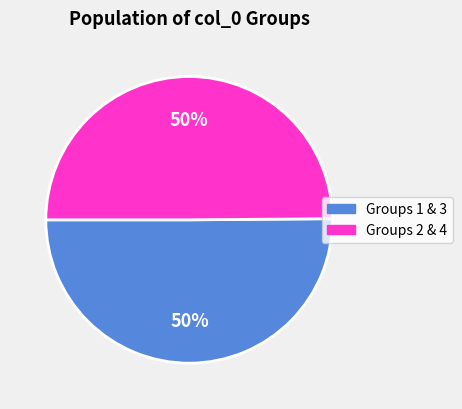

What is the ratio of the value at Groups 1 & 3 to the value at Groups 2 & 4?

1.0